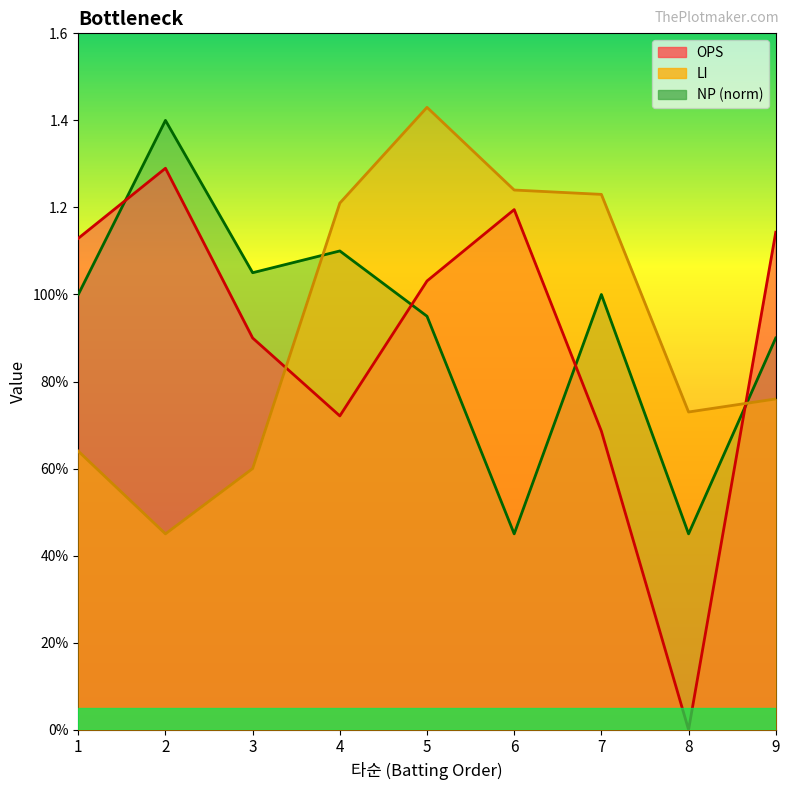

Which category has the lowest value in the LI series?

2